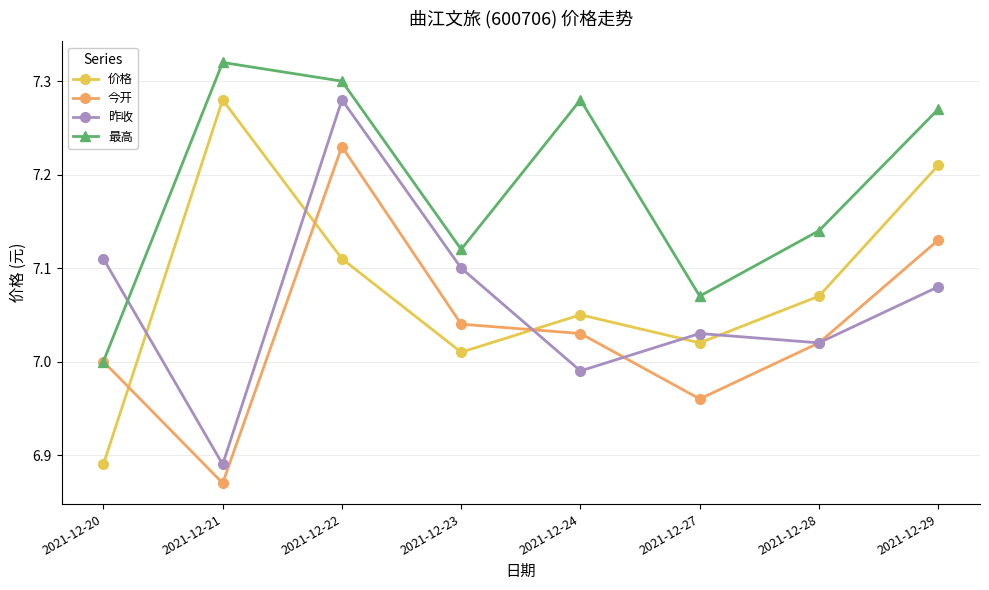

True or false: 价格 and 今开 cross at least once.

True